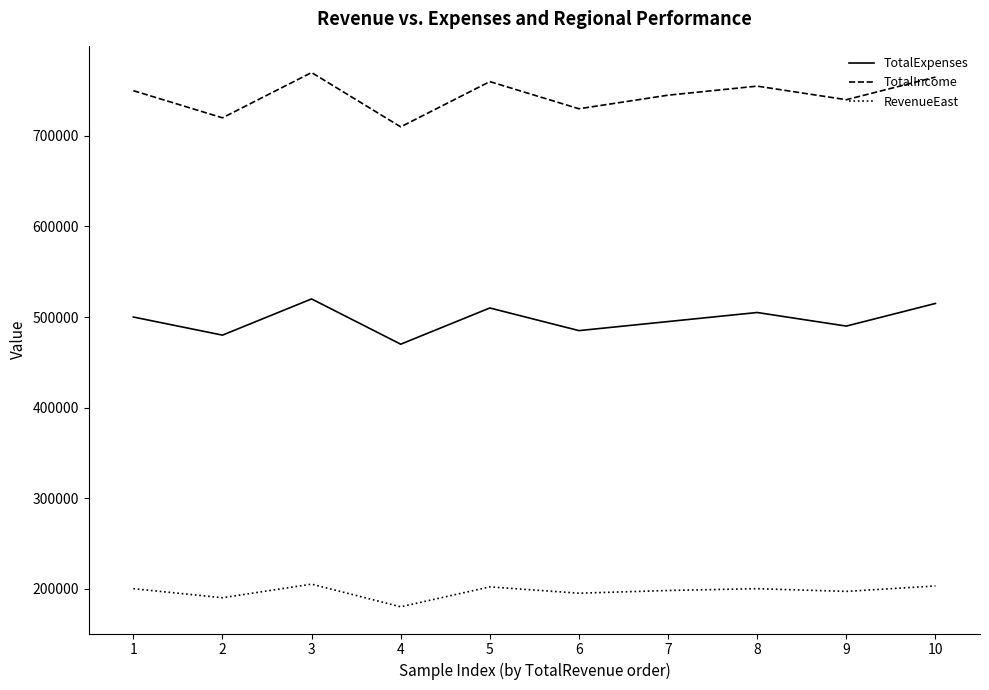

True or false: TotalIncome has a value of 1320067 at 9.

False